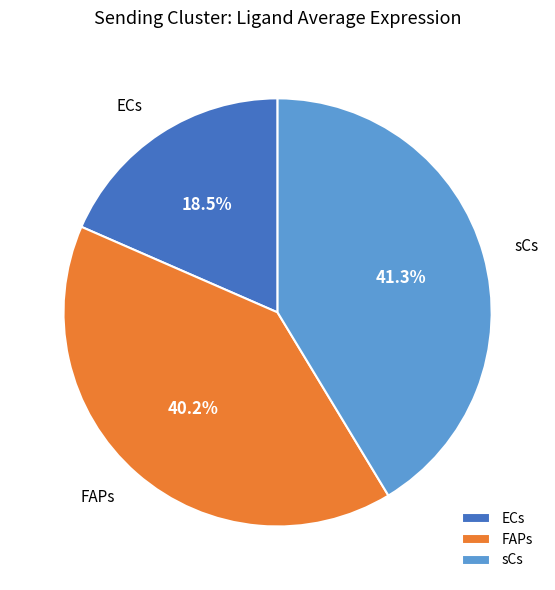

Is there any slice that represents more than half of the pie?

No